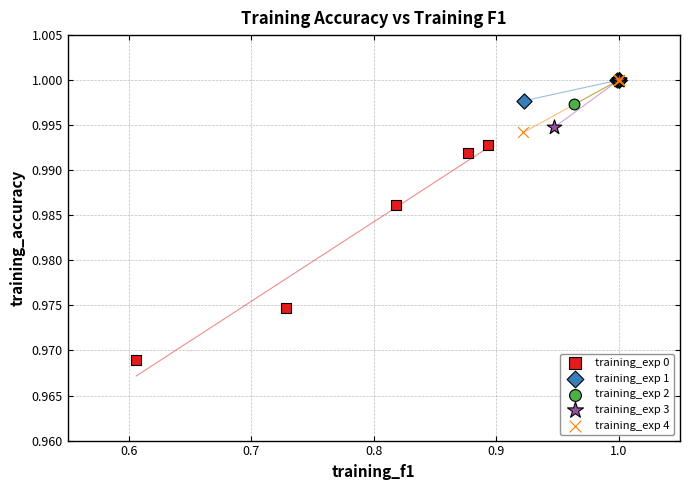

Which series has the widest spread of Y values?

training_exp 0